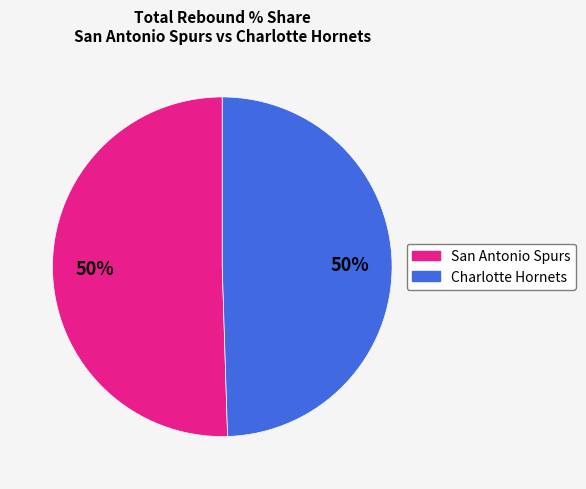

The Charlotte Hornets slice represents 50% of the pie. True or false?

True